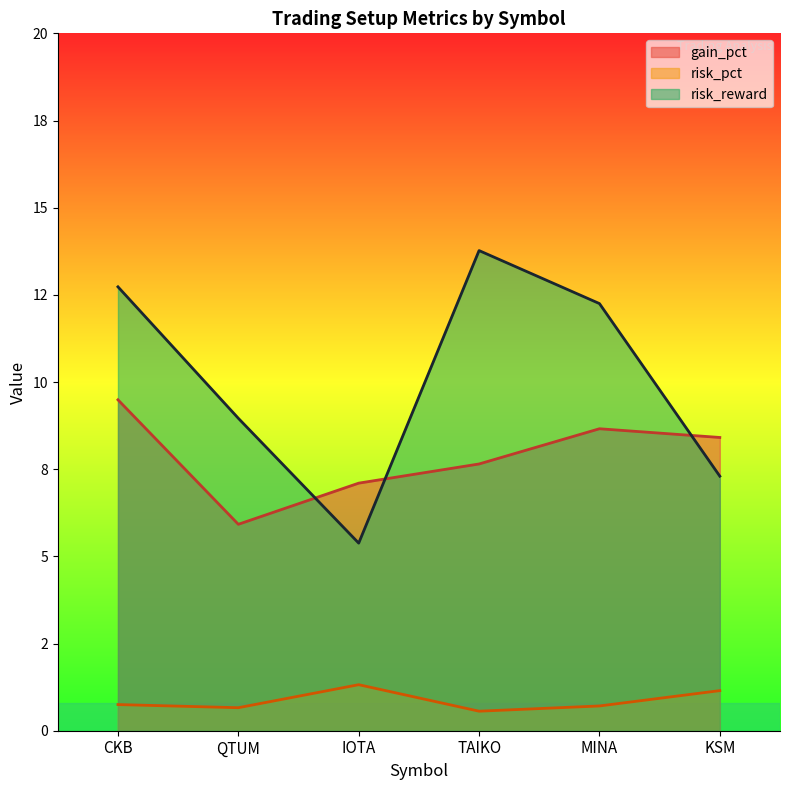

What is the value of the gain_pct point at the 6th from the left?

8.4